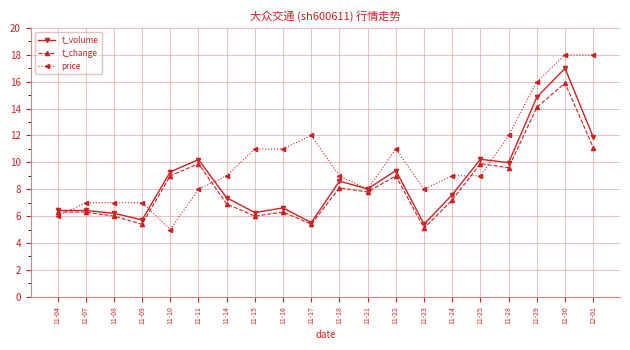

At how many categories does at least one series exceed 17?

2